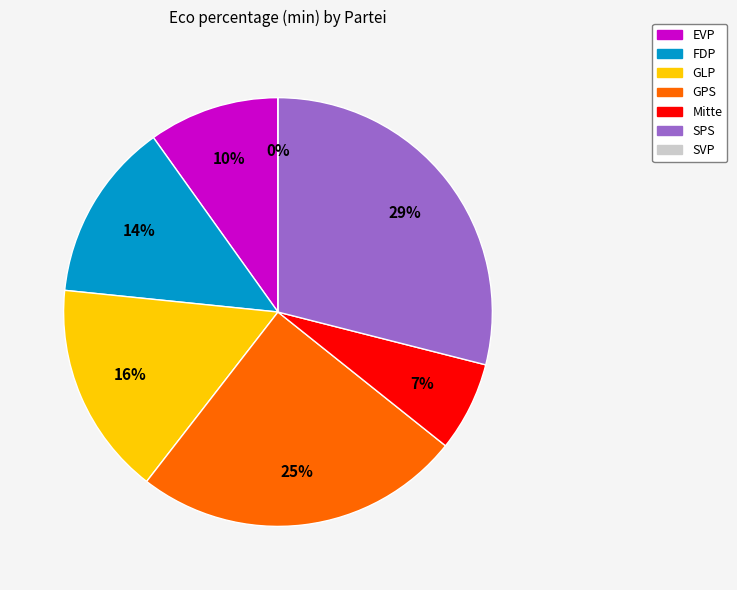

Does GPS account for over 50% of the chart?

No